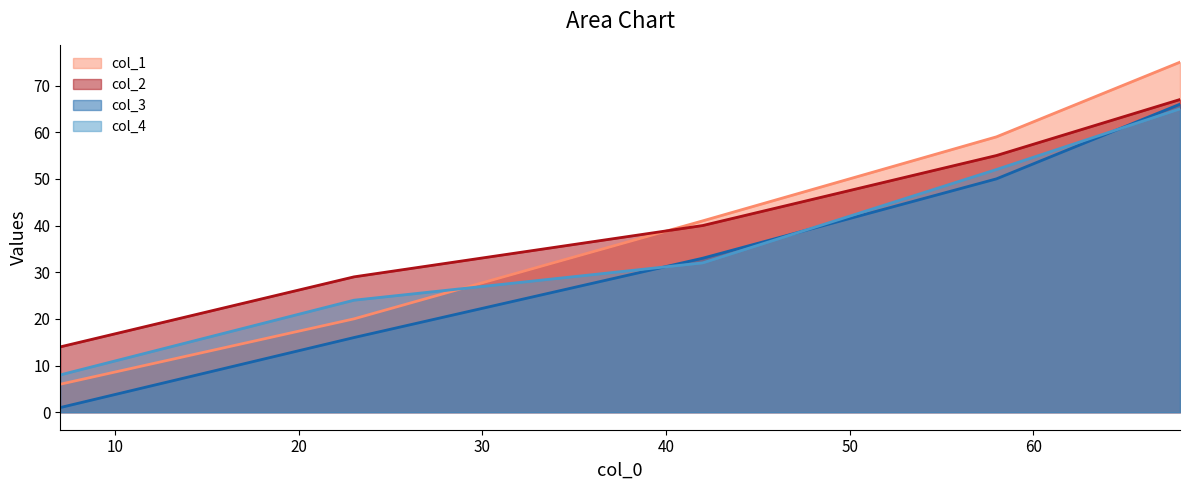

What is the difference between the maximum and minimum values in the col_4 series?

57